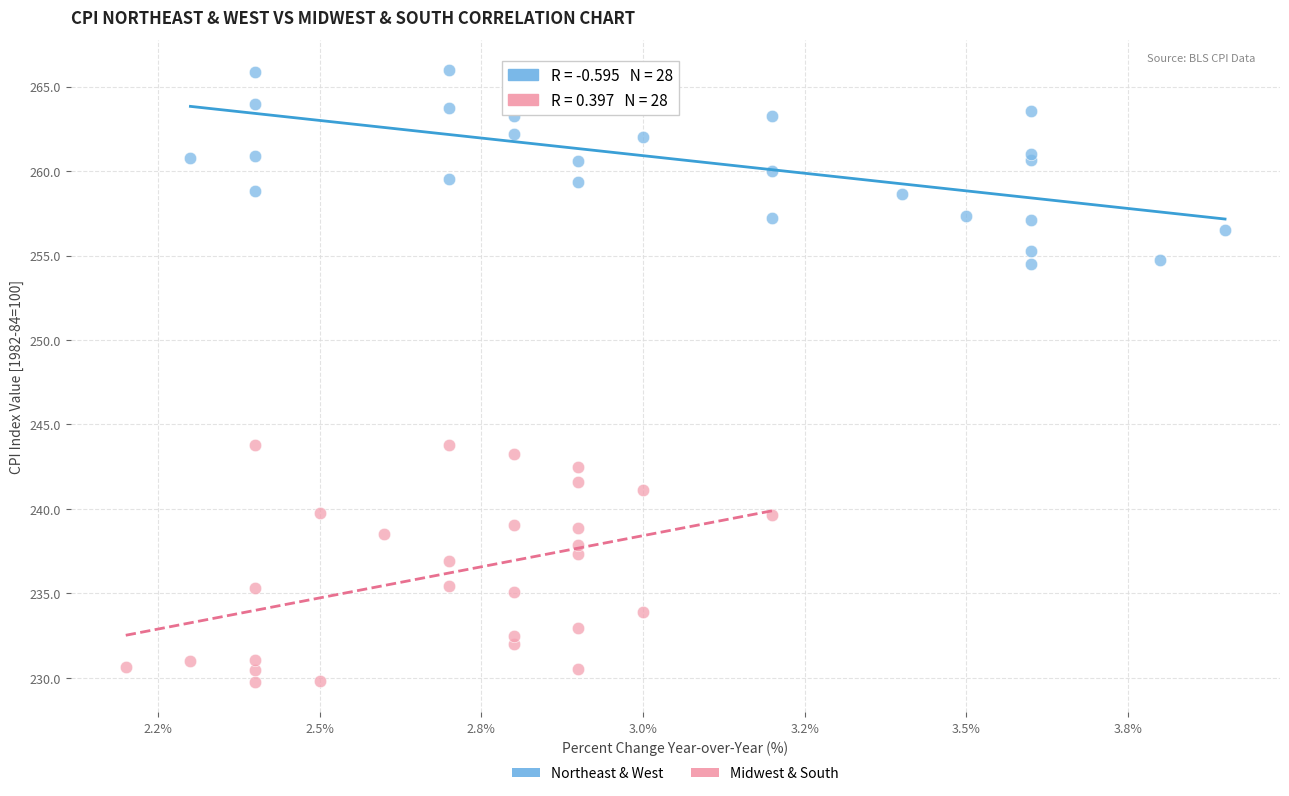

Which series contains the lowest Y value?

Midwest & South